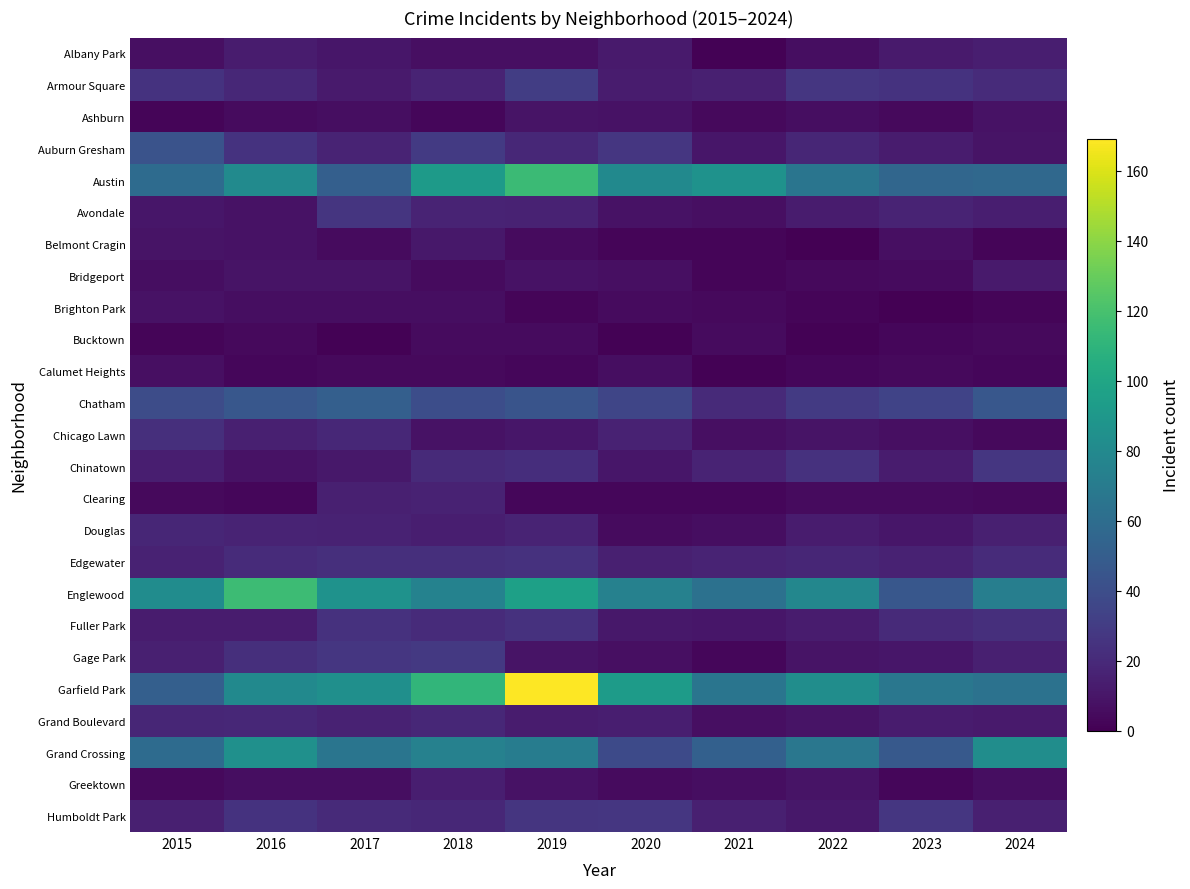

Rank the series at 2018 from lowest to highest value.

Ashburn, Calumet Heights, Bridgeport, Bucktown, Brighton Park, Albany Park, Chicago Lawn, Belmont Cragin, Douglas, Greektown, Clearing, Armour Square, Avondale, Grand Boulevard, Humboldt Park, Chinatown, Fuller Park, Edgewater, Gage Park, Auburn Gresham, Chatham, Grand Crossing, Englewood, Austin, Garfield Park